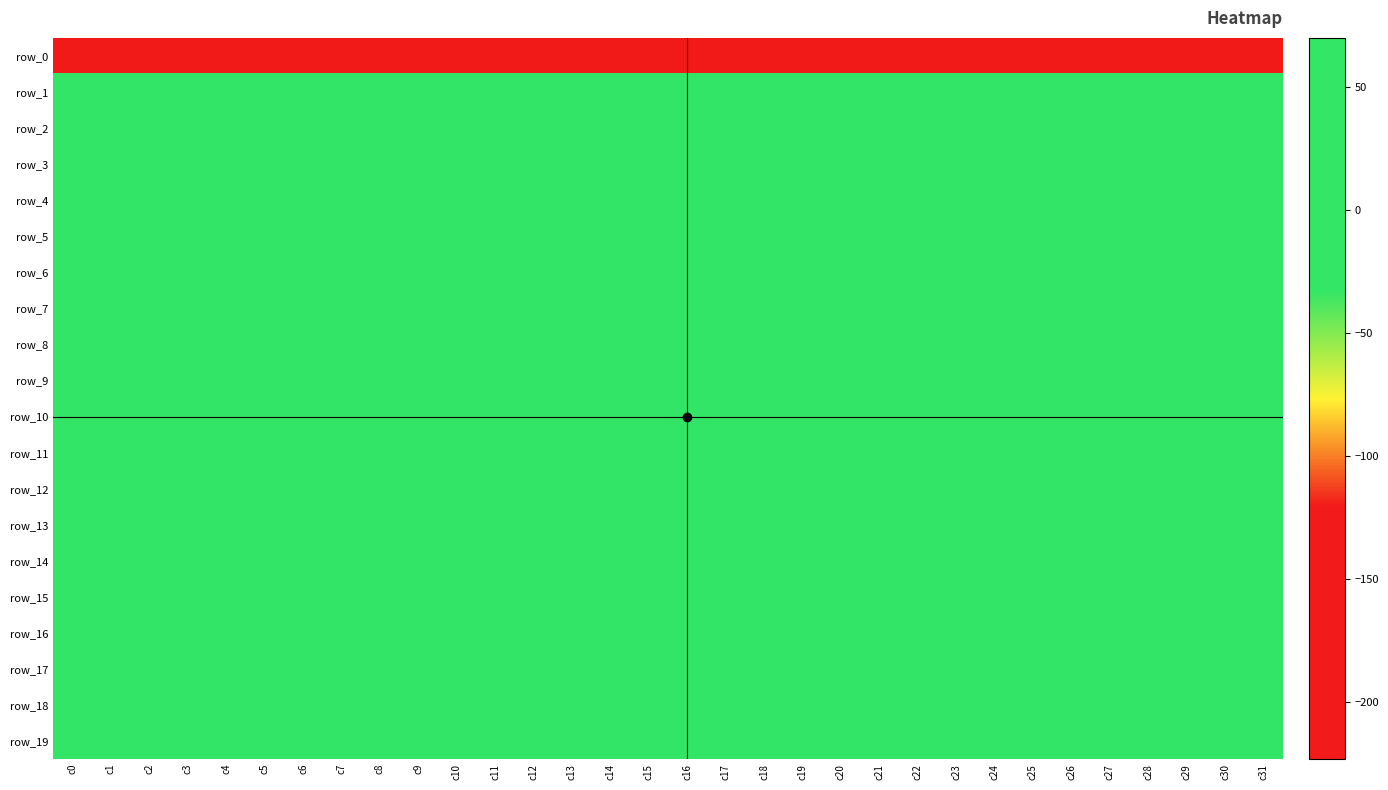

Which series has the largest range (max minus min)?

row_0